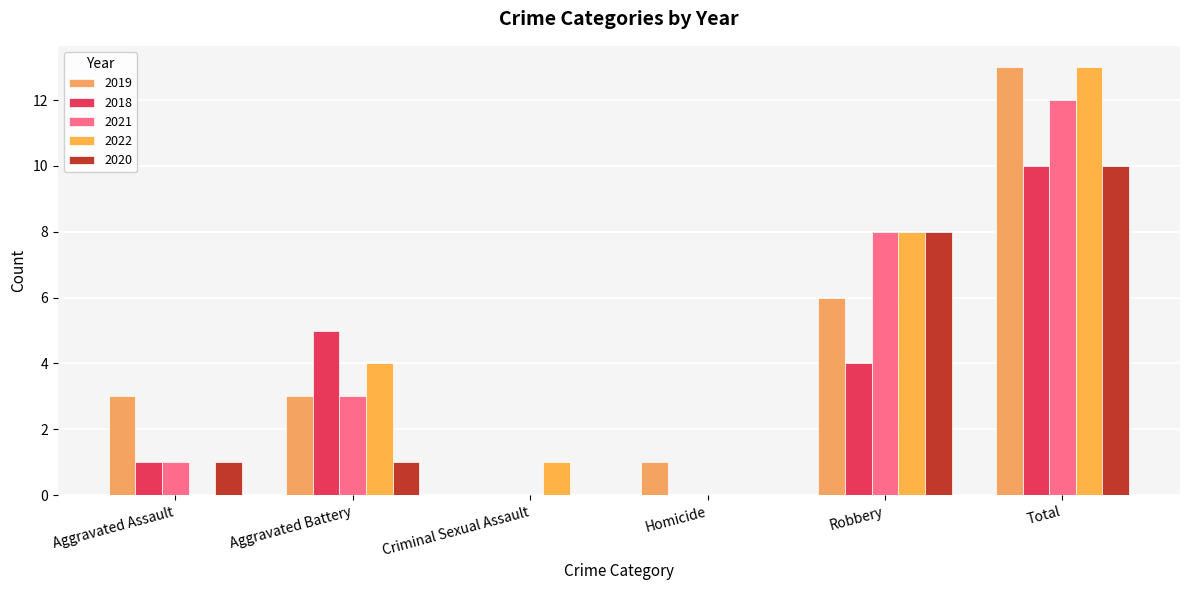

List the labels in order of 2022 value, largest first.

Total, Robbery, Aggravated Battery, Criminal Sexual Assault, Aggravated Assault, Homicide